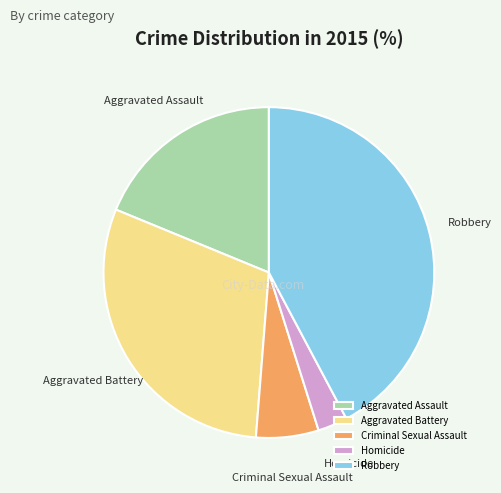

Which slice is the largest?

Robbery